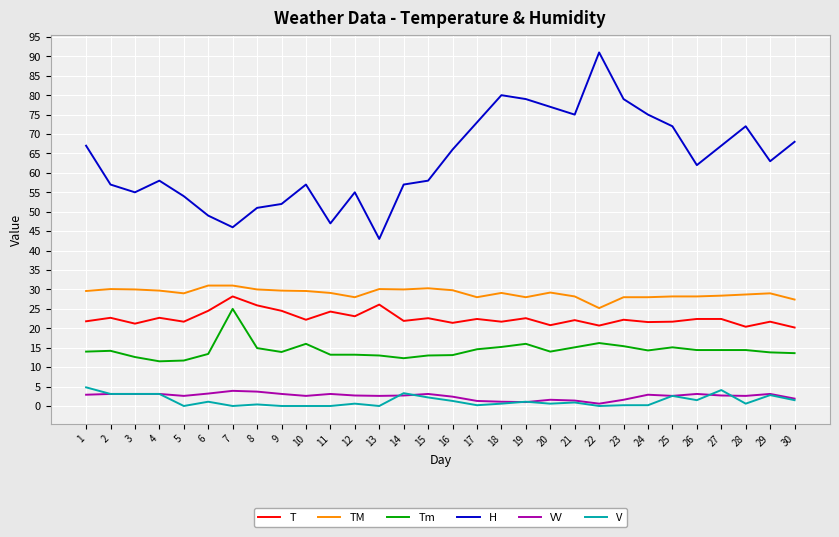

Is it true that TM equals 28.0 at 19?

True